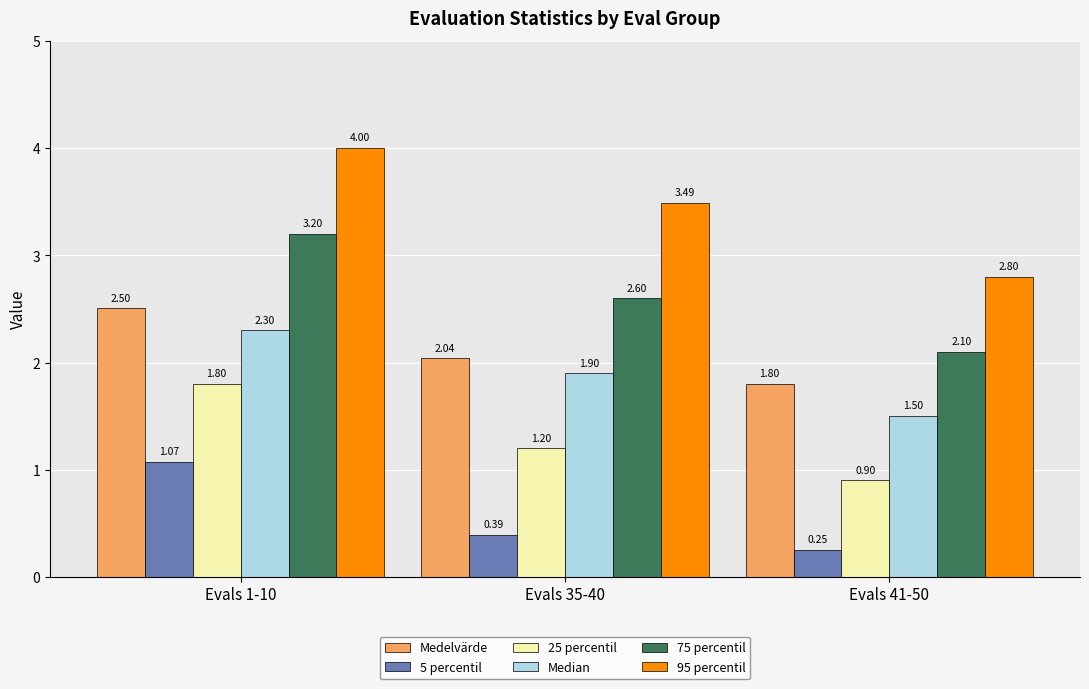

What is the sum of all Medelvärde values?

6.3